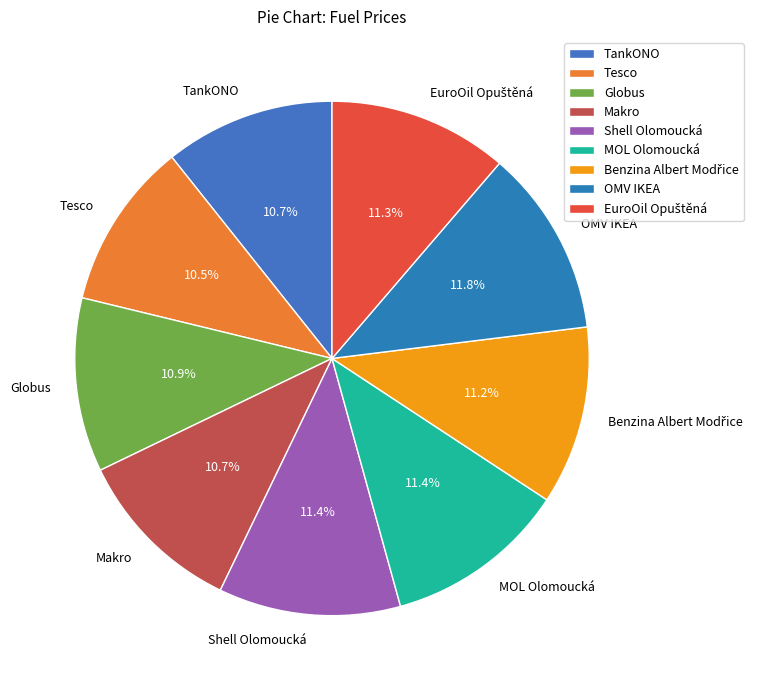

Is Globus the majority of the pie?

No